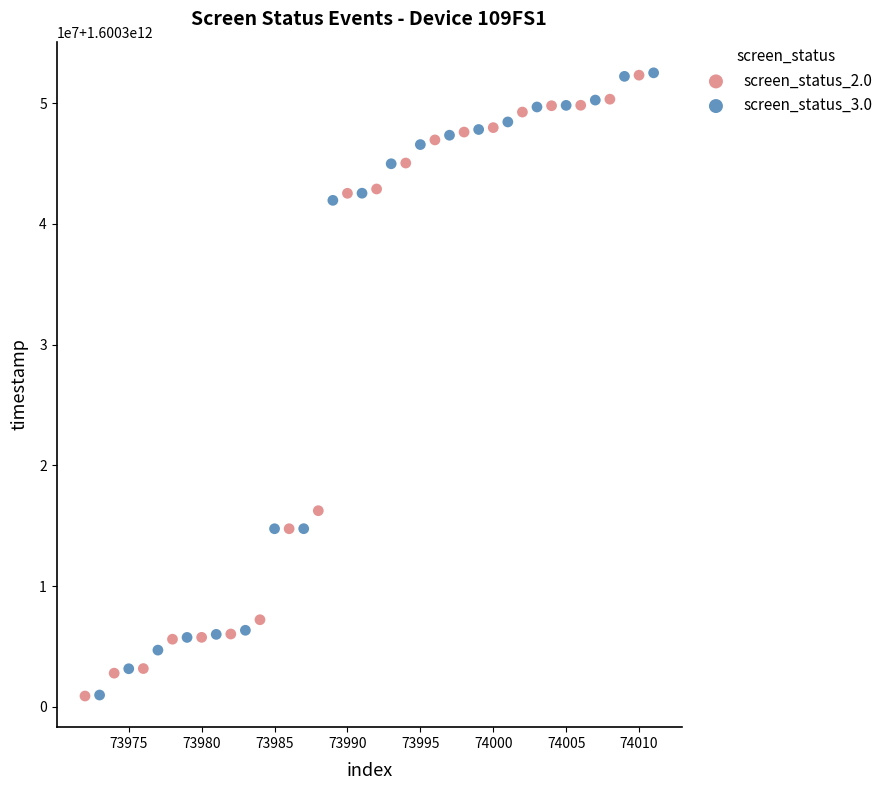

What are all the series names shown in the legend?

screen_status_2.0, screen_status_3.0